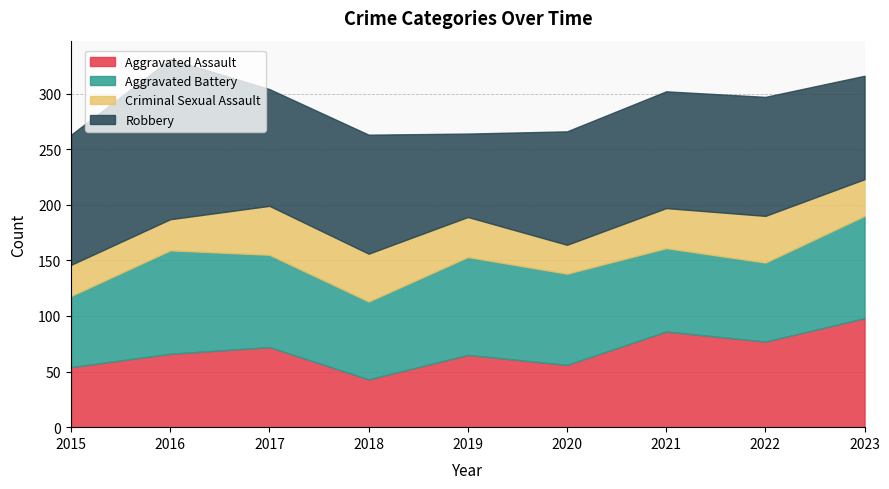

Which label corresponds to the largest value in the chart?

2016